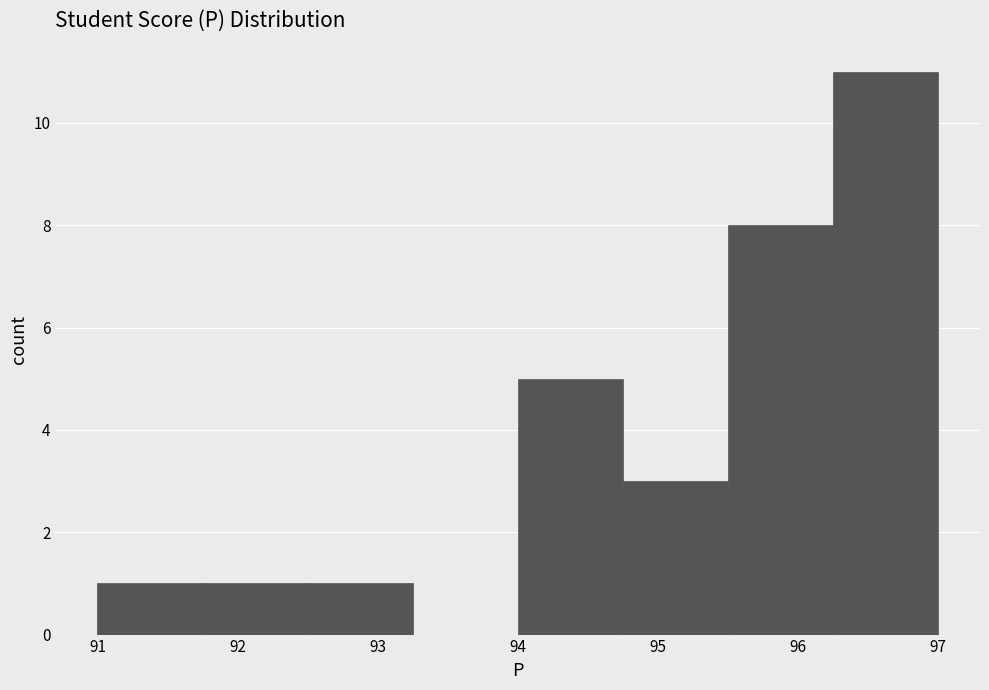

How tall is the bar that spans 95.50 to 96.25 on the x-axis? Neither the bar edges nor the heights are printed on the chart, so give them approximately, as read against the axes.

8